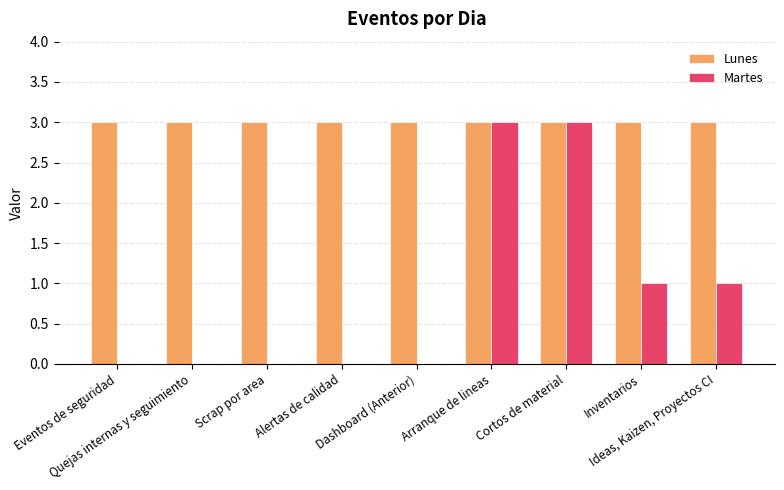

What is the sum of all Martes values?

8